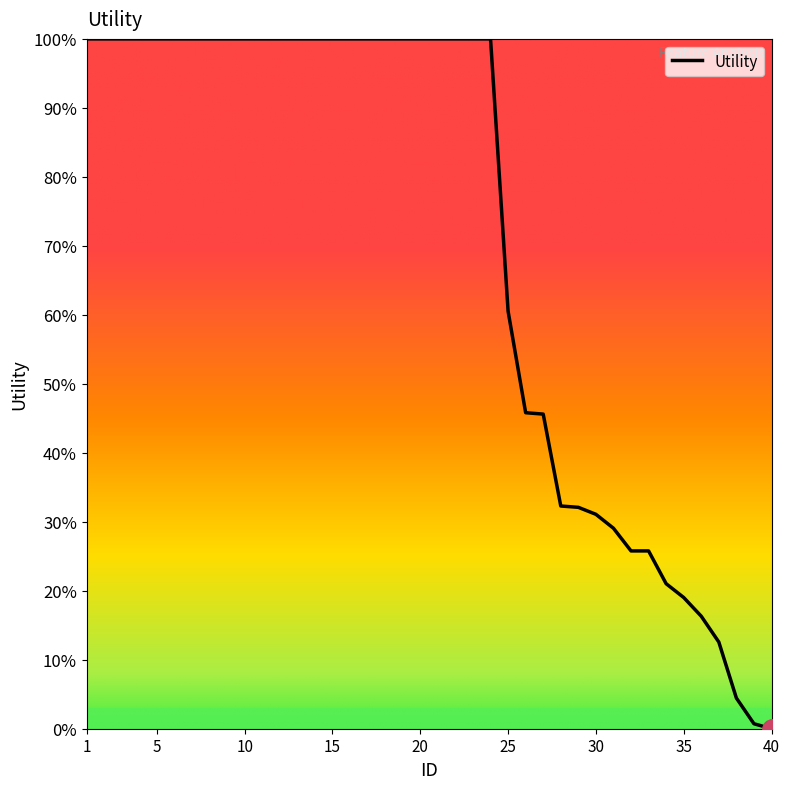

What is the maximum value shown in the chart?

100.0